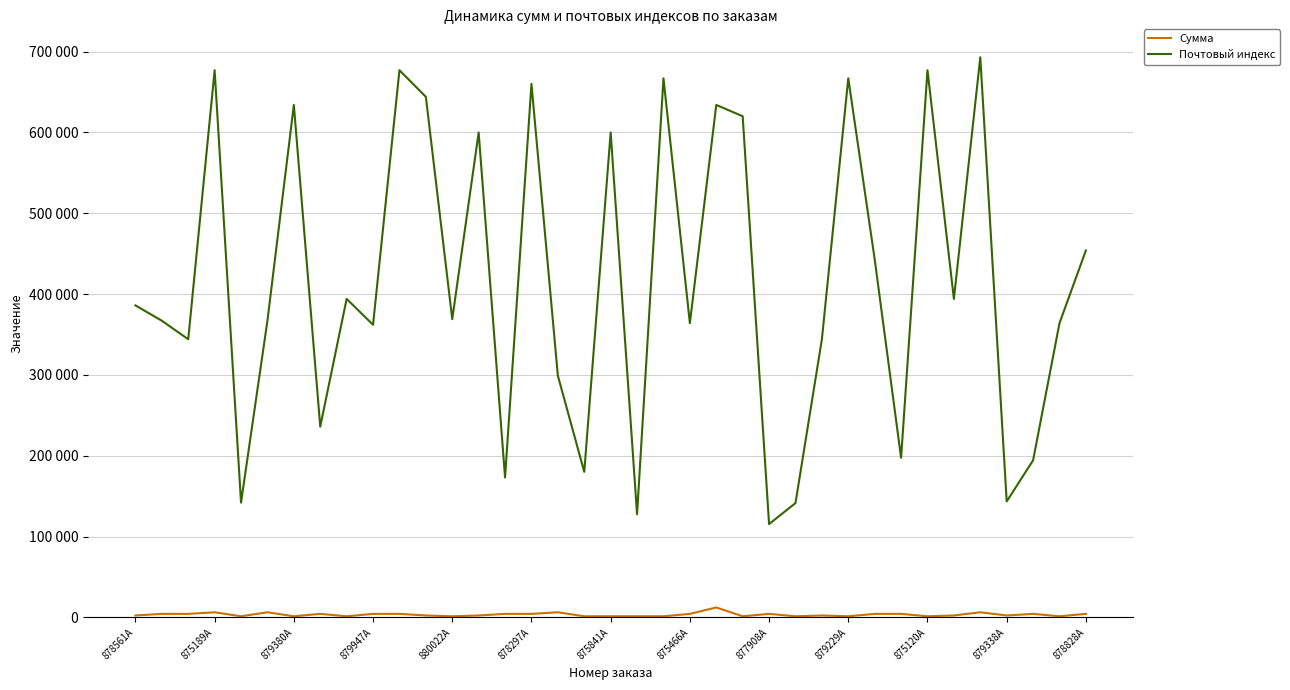

At how many categories does at least one series exceed 643565?

8